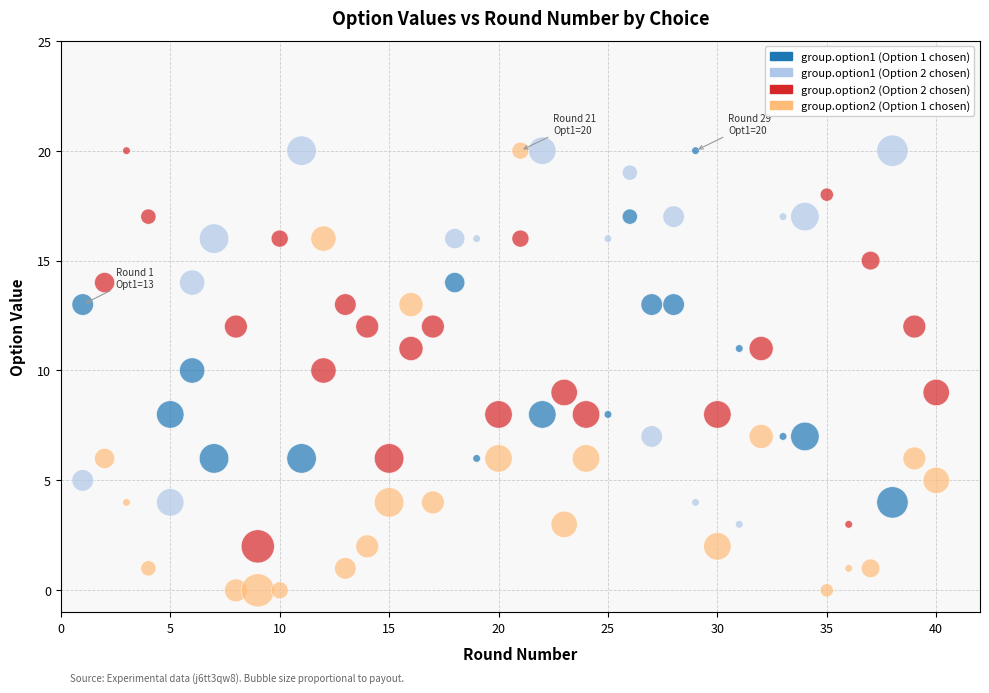

Across all data points, what is the range of Y values (max minus min)?

20